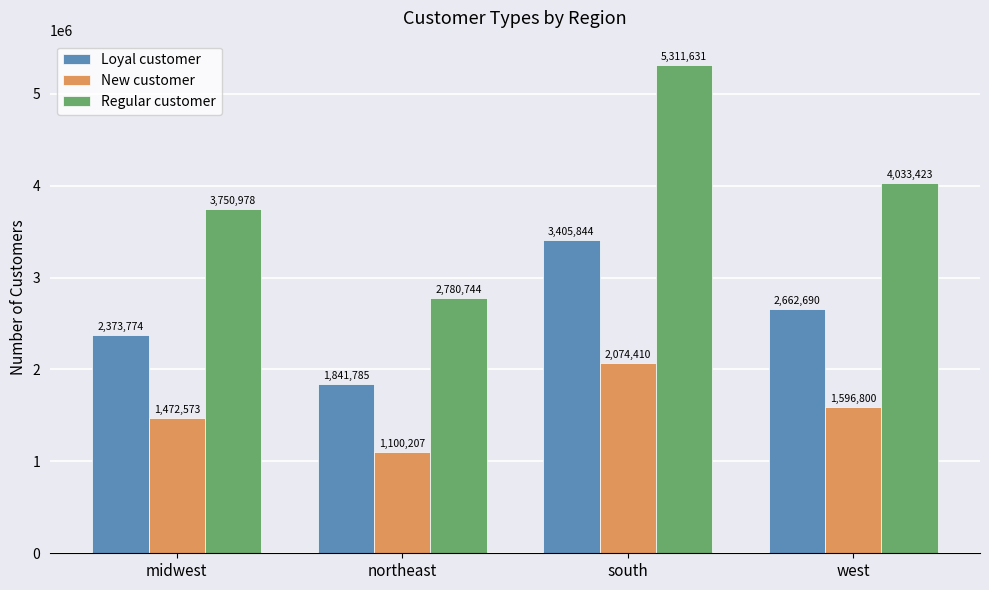

How many New customer values are between 1472573 and 2074410?

3